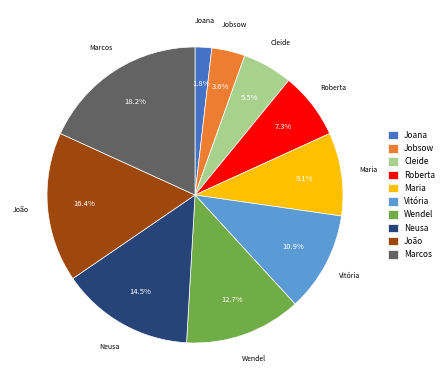

What portion of the pie excludes Roberta?

92.7%